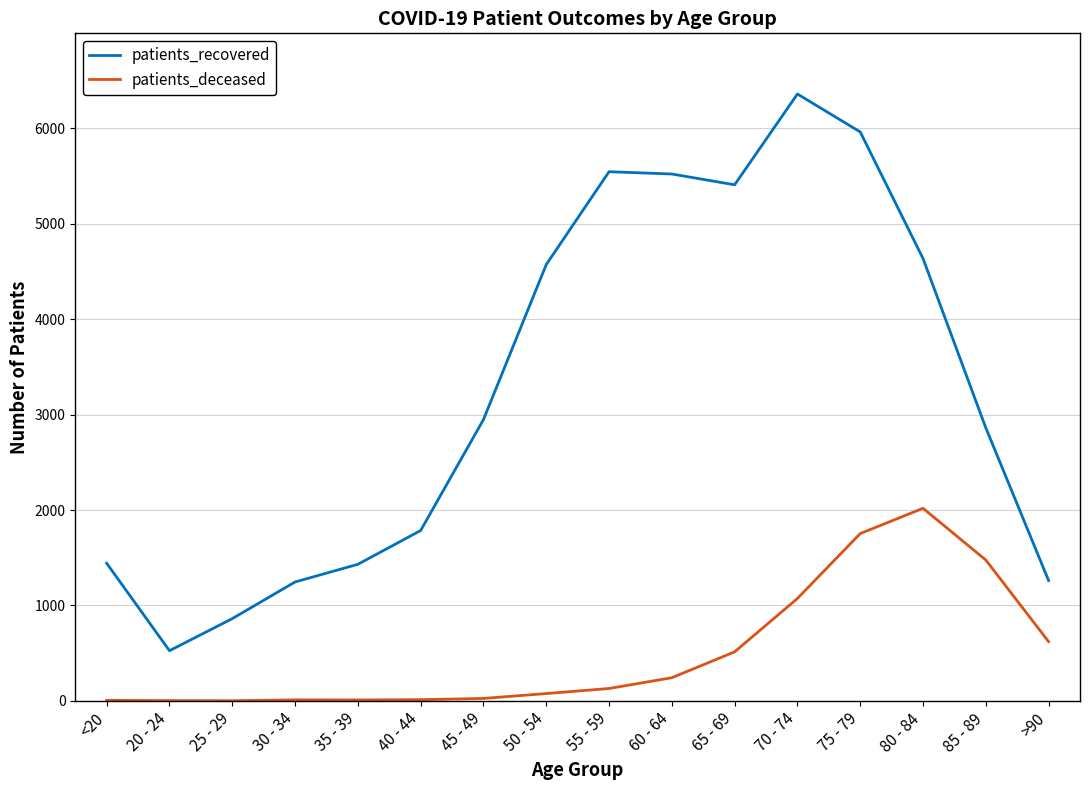

List the series in order of their peak value, lowest first.

patients_deceased, patients_recovered